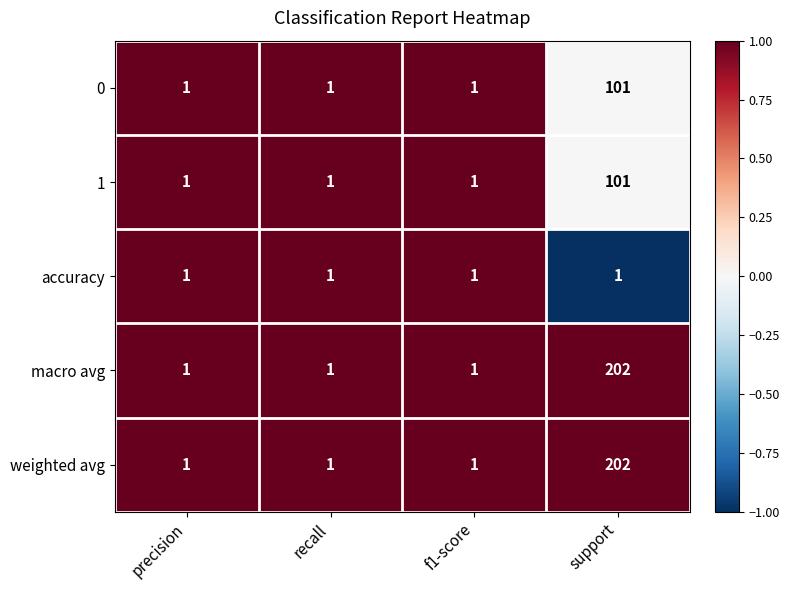

Reading left to right, extract all data points from this chart.

0: 1	1	1	101
1: 1	1	1	101
accuracy: 1	1	1	1
macro avg: 1	1	1	202
weighted avg: 1	1	1	202